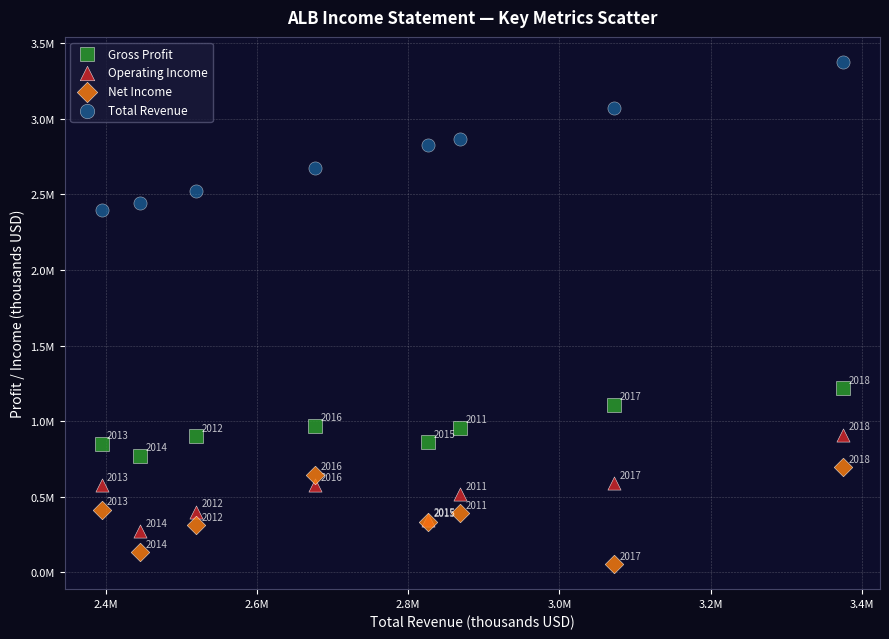

What are all the series names shown in the legend?

Gross Profit, Operating Income, Net Income, Total Revenue